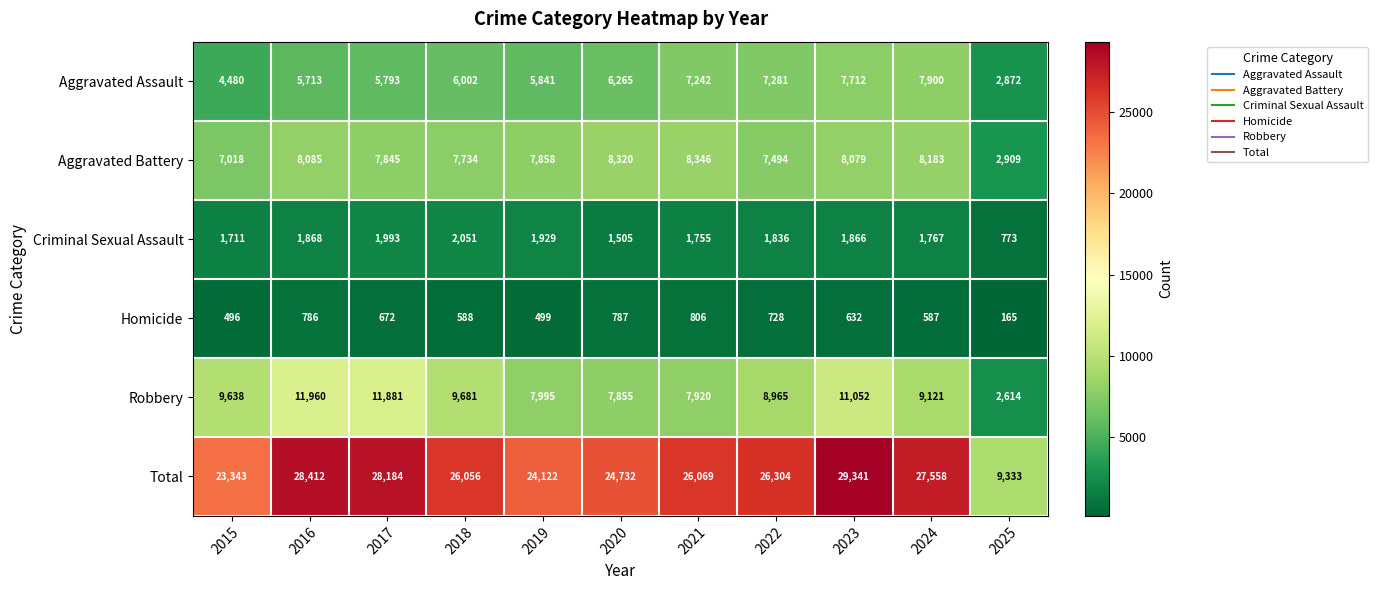

What is the sum of the Homicide values at 2019 and 2021?

1305